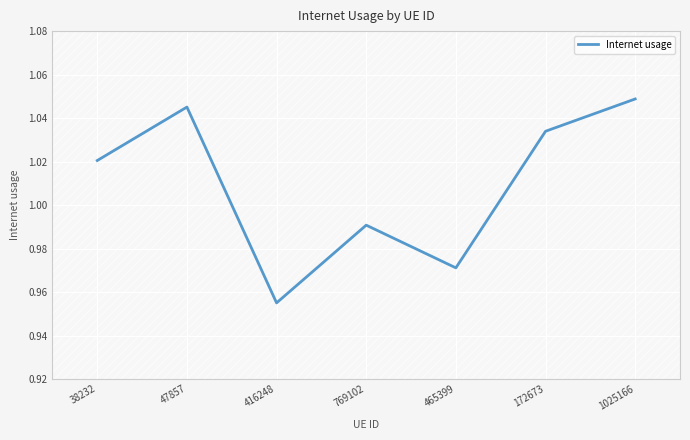

Which category has the lowest value across all series?

416248